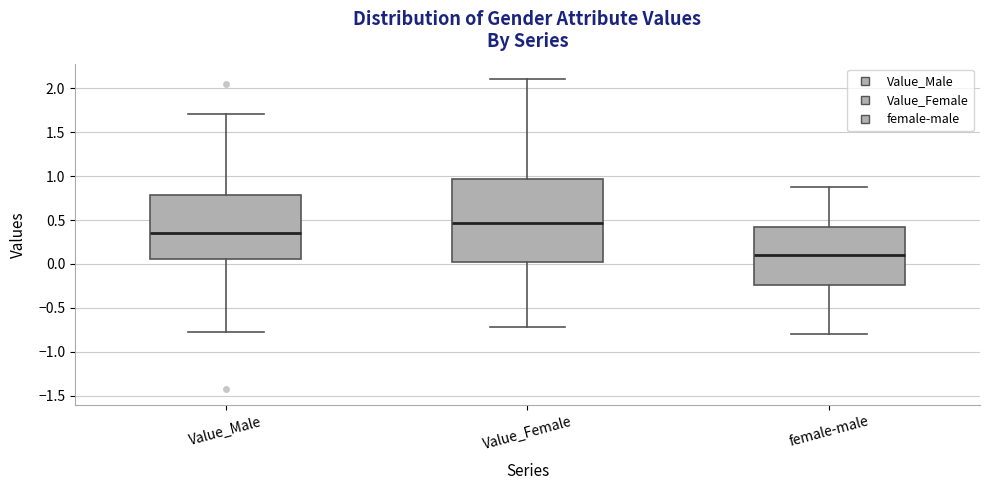

Where does the upper whisker of the box for Value_Male end on the y-axis? The values are not printed on the chart, so give them approximately, as read against the axis.

1.70